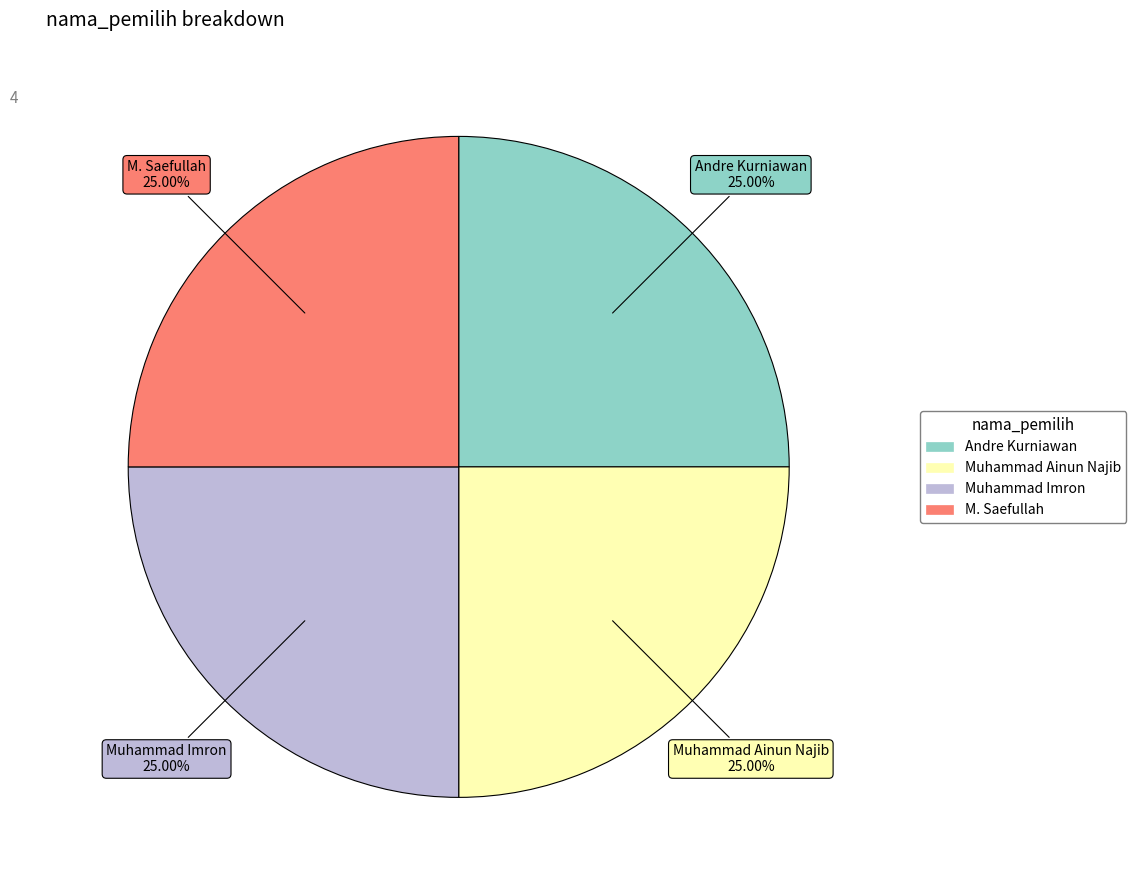

Is Andre Kurniawan the majority of the pie?

No